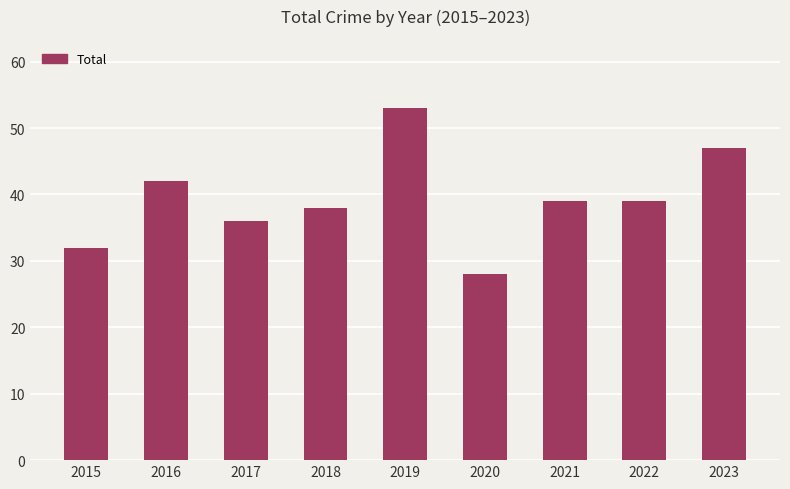

How many data points does each series have?

9